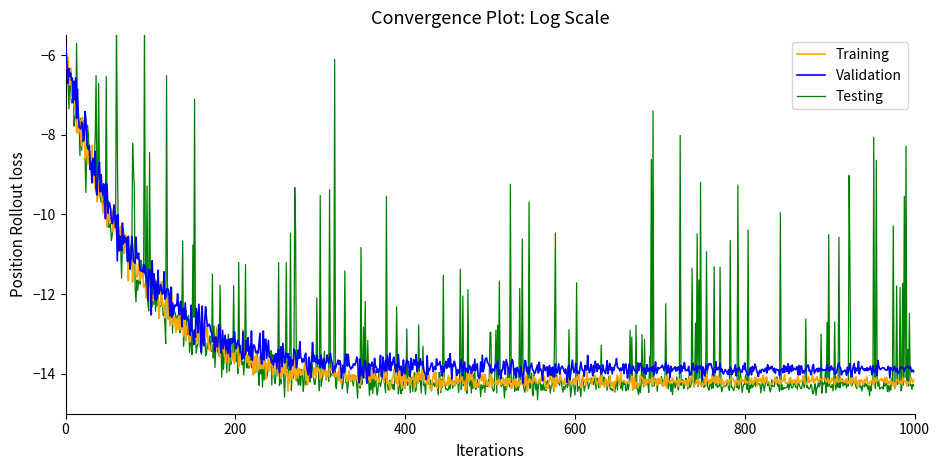

What is the minimum value for Validation?

-14.2